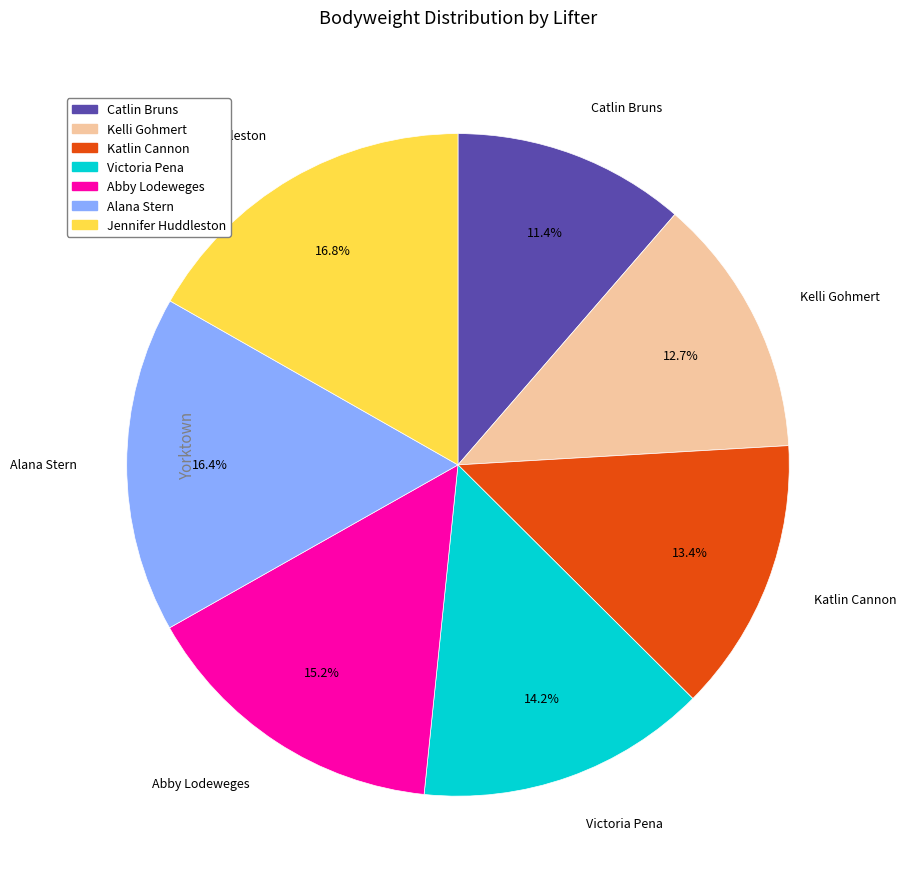

Is Kelli Gohmert the majority of the pie?

No